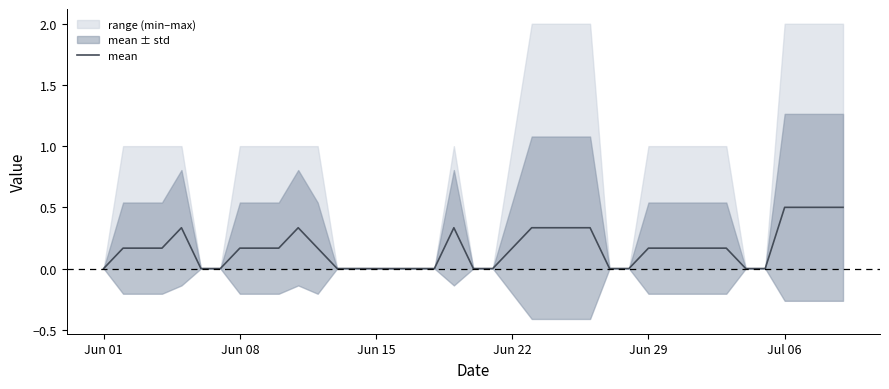

What is the highest value of the mean series?

0.5